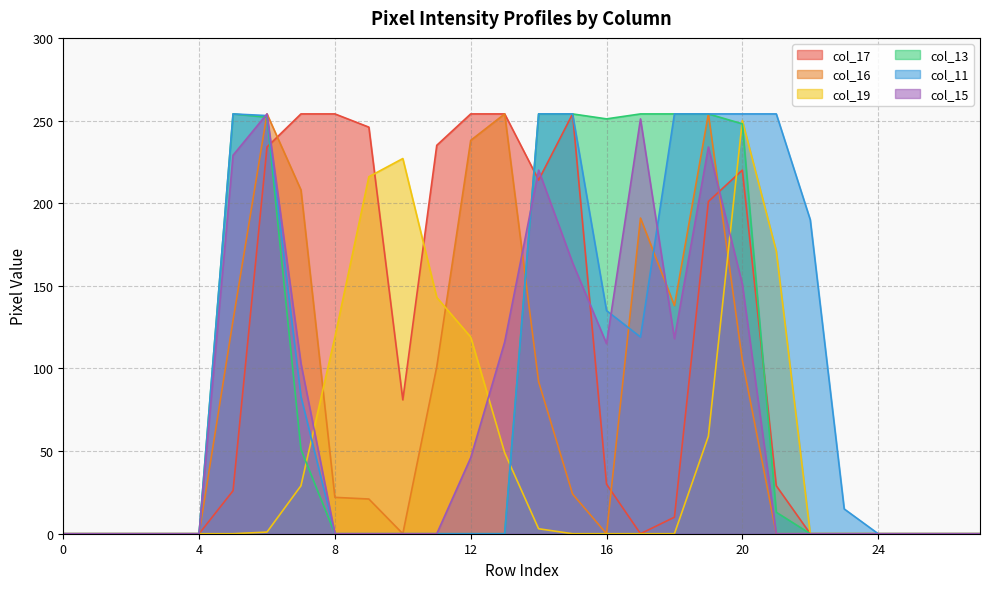

True or false: col_15 has a value of 75 at 12.

False